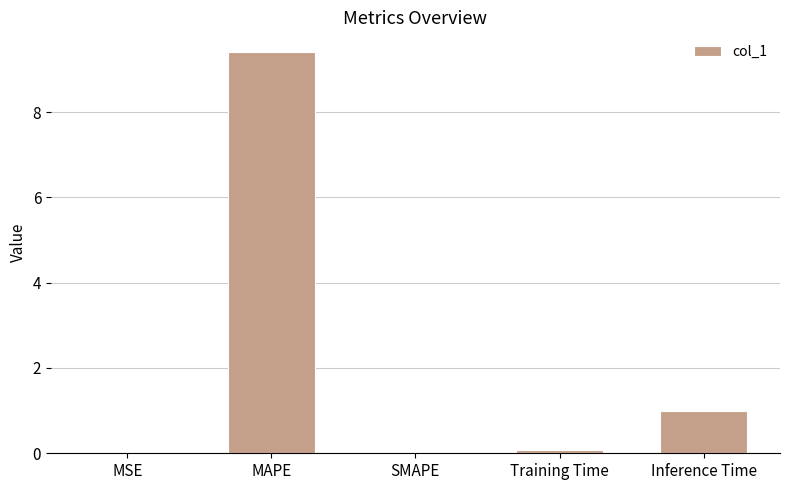

The value at Inference Time is 1.3. True or false?

False